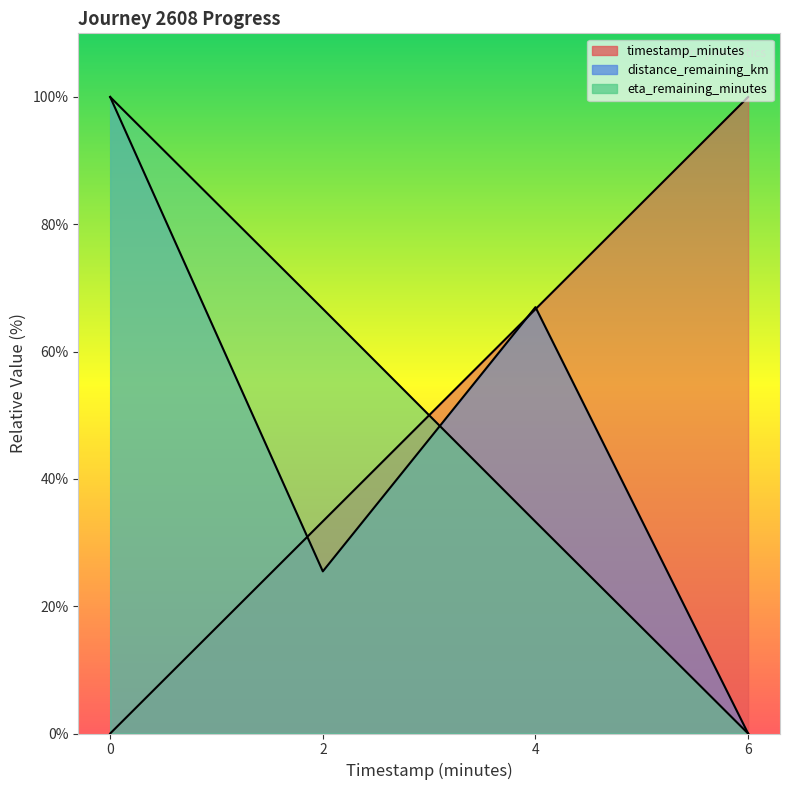

How many lines are shown in the chart?

3